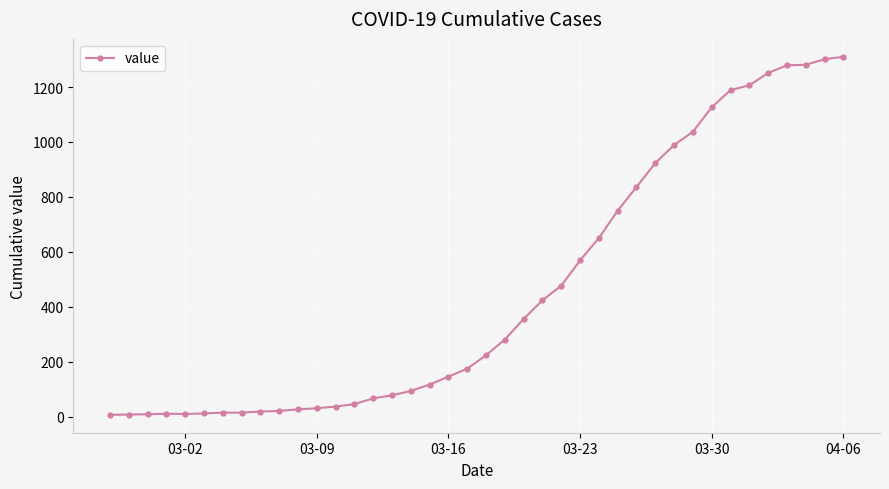

Is this an area chart (filled region under the line)?

No